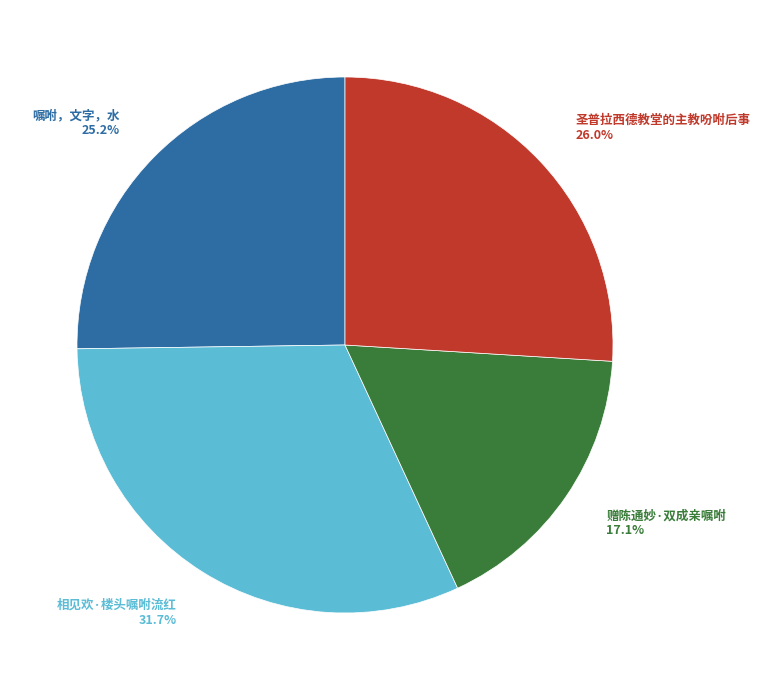

What portion of the pie excludes 赠陈通妙·双成亲嘱咐?

82.9%